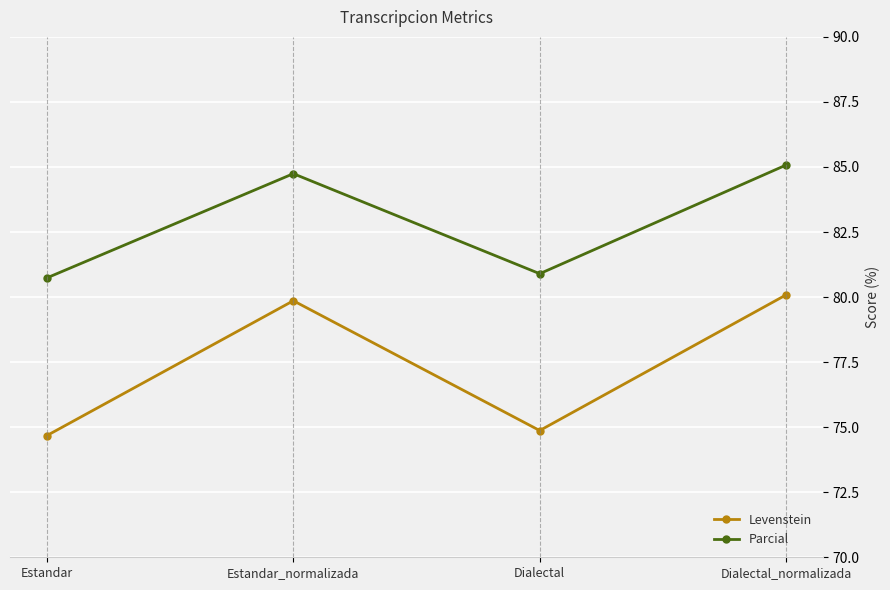

Reading right to left, extract all data points from this chart.

Levenstein: 80.1	74.9	79.9	74.7
Parcial: 85.1	80.9	84.7	80.7